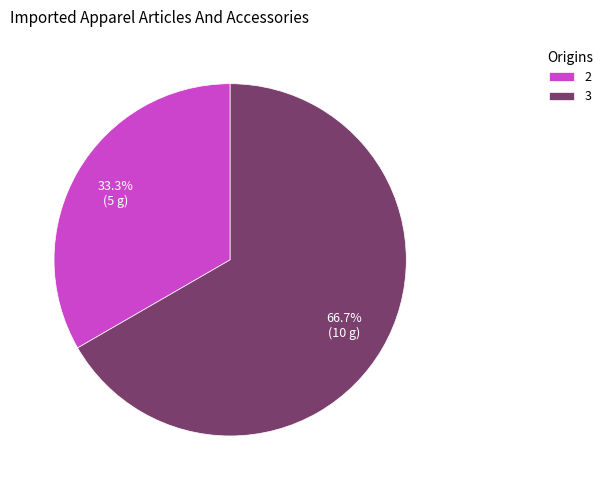

How much of the chart is everything except 3?

33.3%